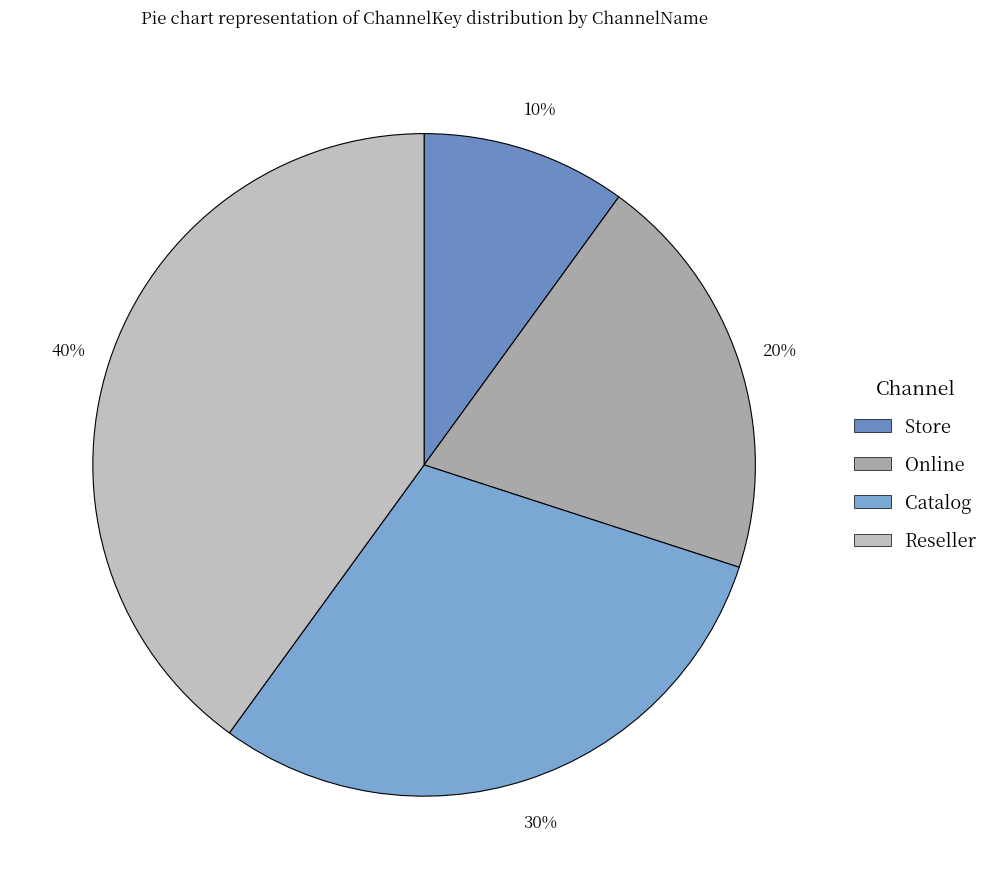

Rank the categories by value from highest to lowest.

Reseller, Catalog, Online, Store